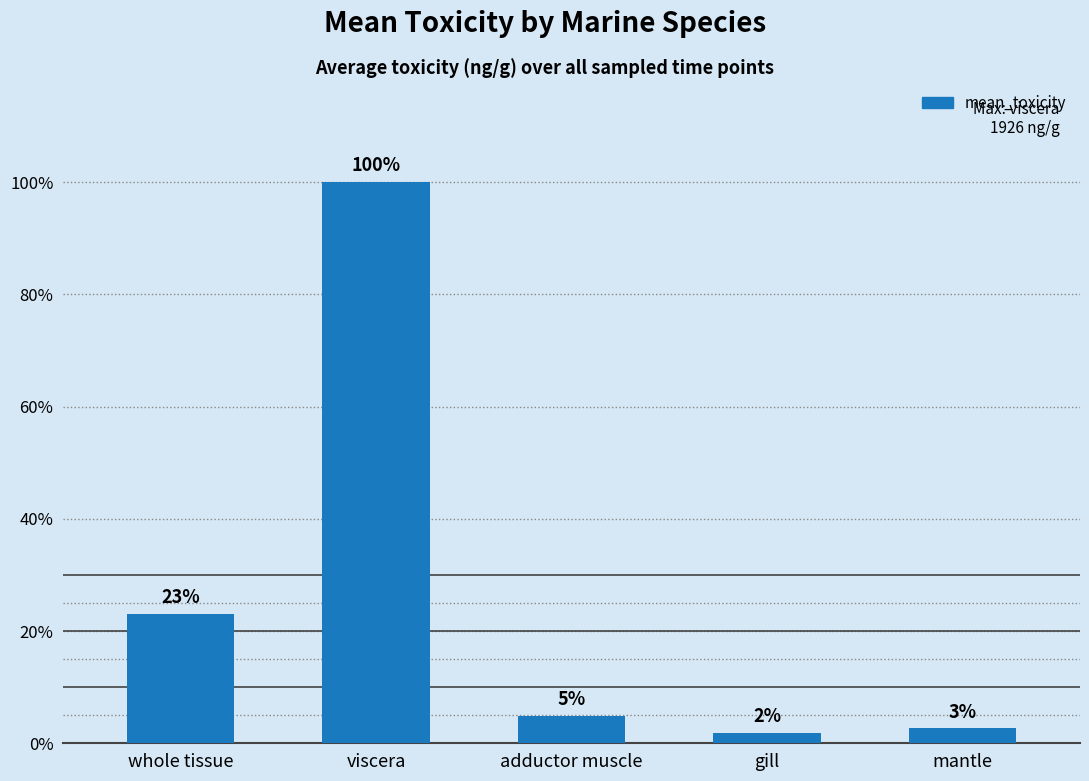

What is the label of the 5th bar from the left?

mantle